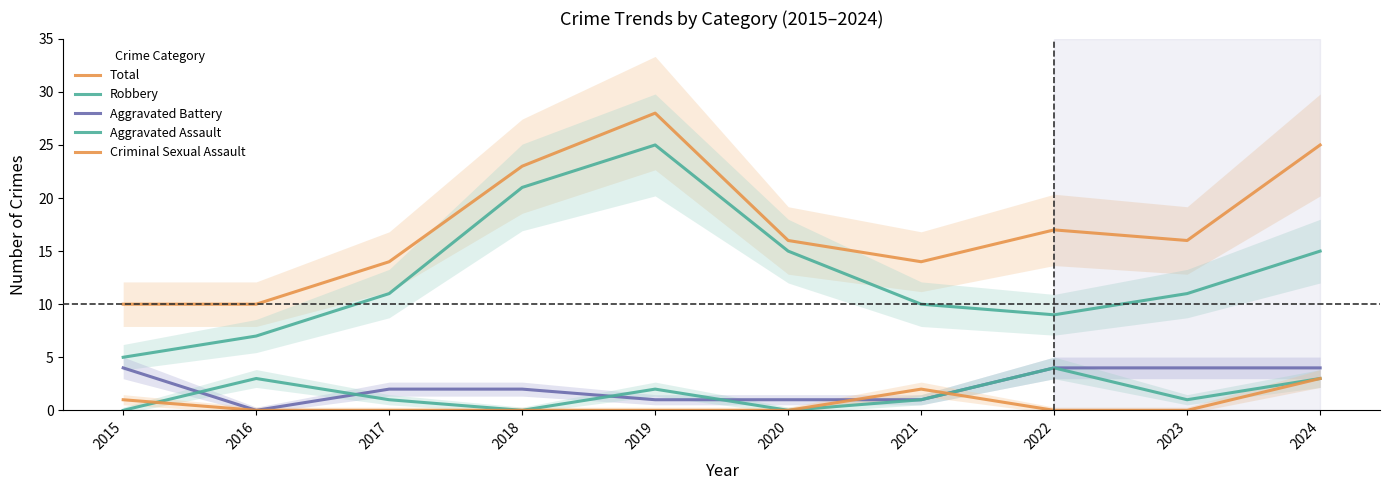

How many intersections are there between Aggravated Assault and Criminal Sexual Assault?

2